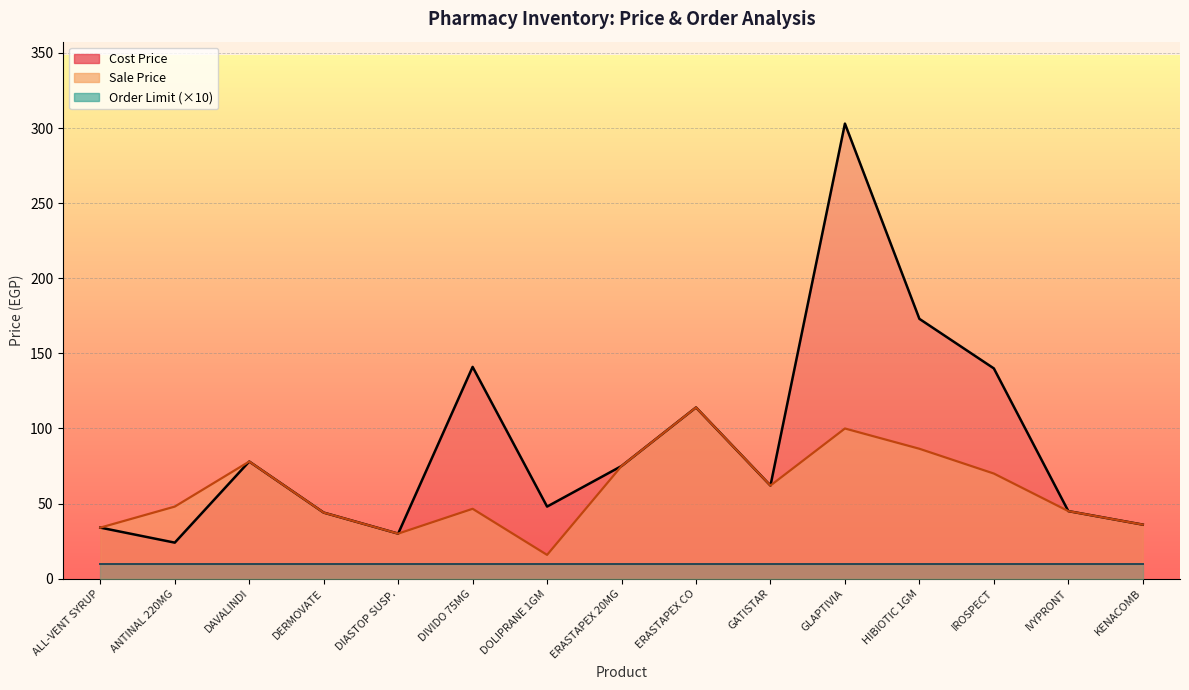

At which label does Cost Price reach its peak?

GLAPTIVIA